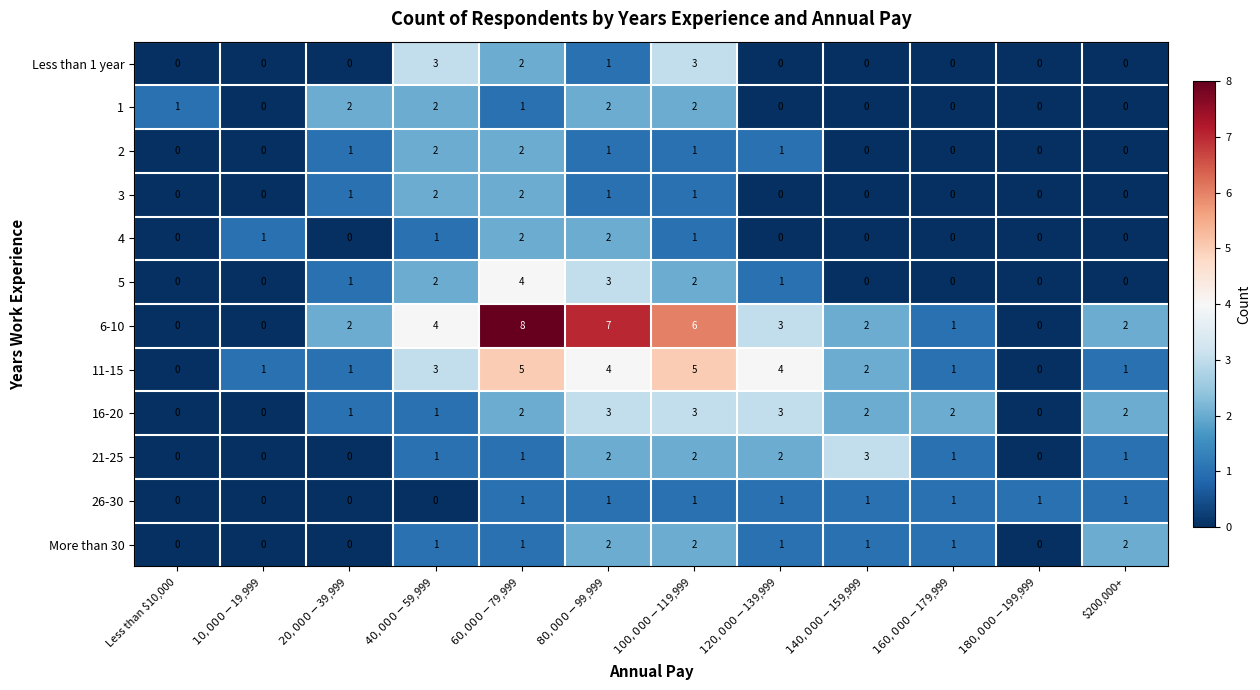

The 2 series shows 0 at Less than $10,000. True or false?

True